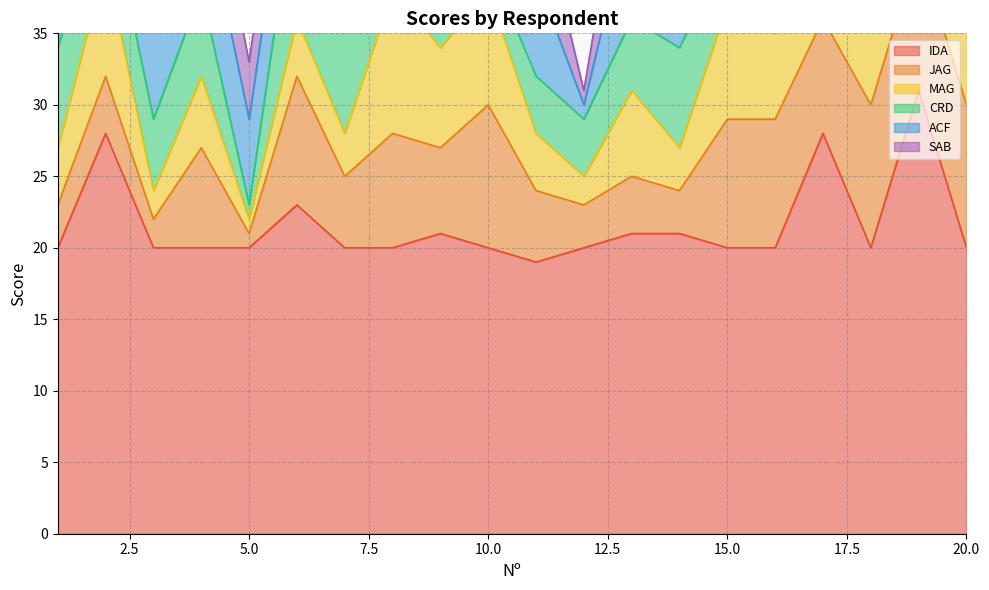

Does the chart have visible grid lines?

Yes